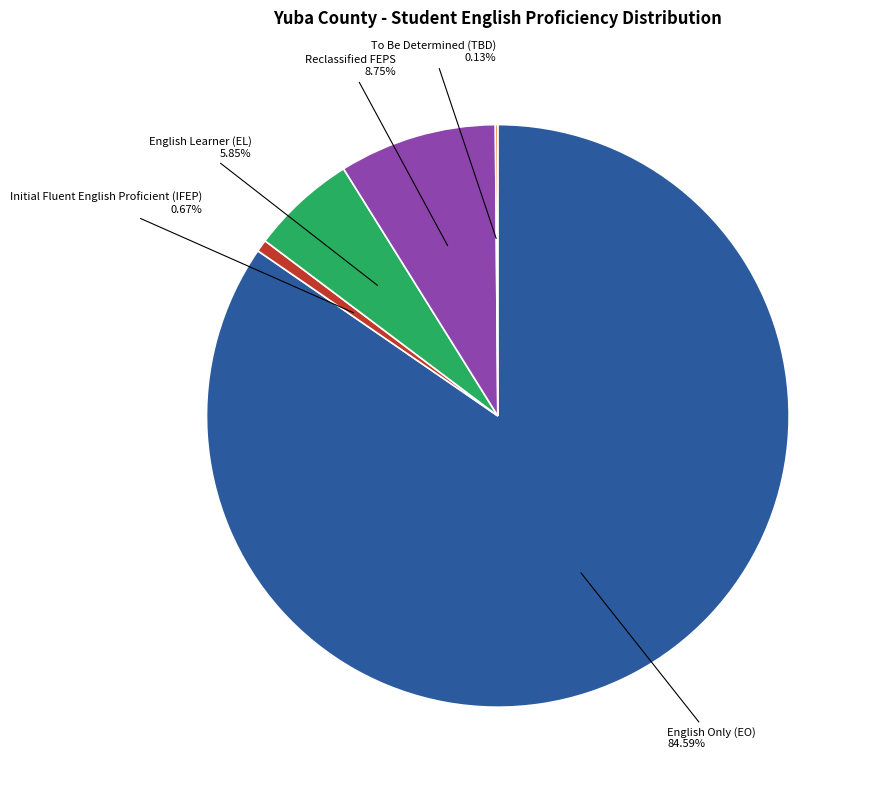

Does any single category account for the majority?

Yes